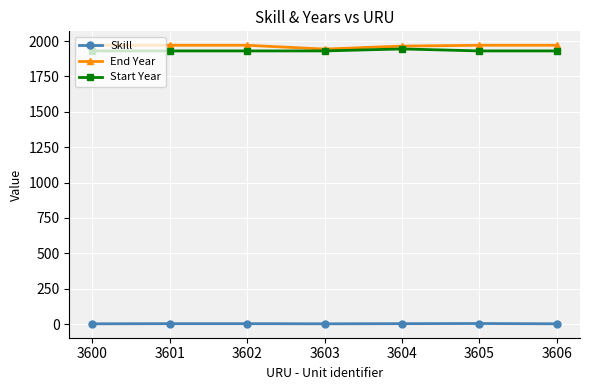

True or false: End Year and Skill cross at least once.

False